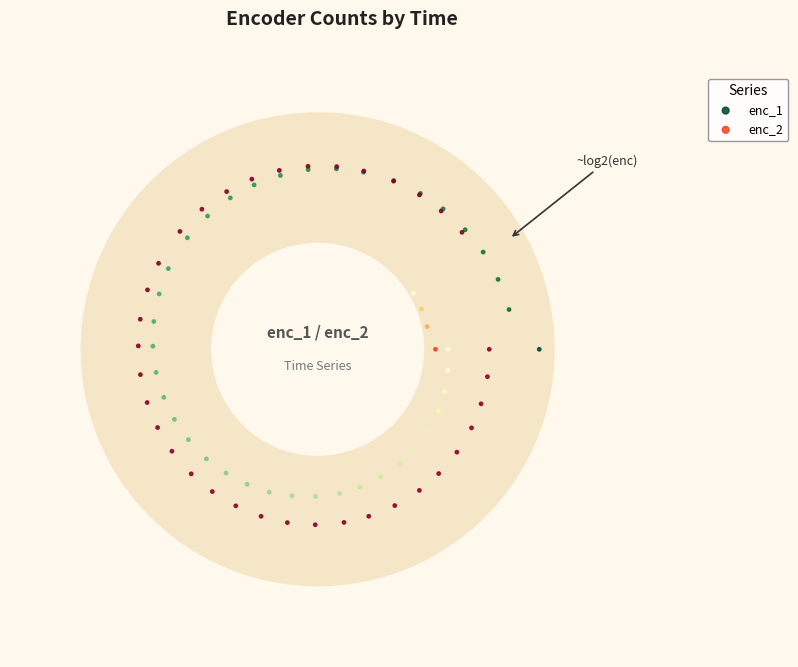

What are all the series names shown in the legend?

enc_1, enc_2